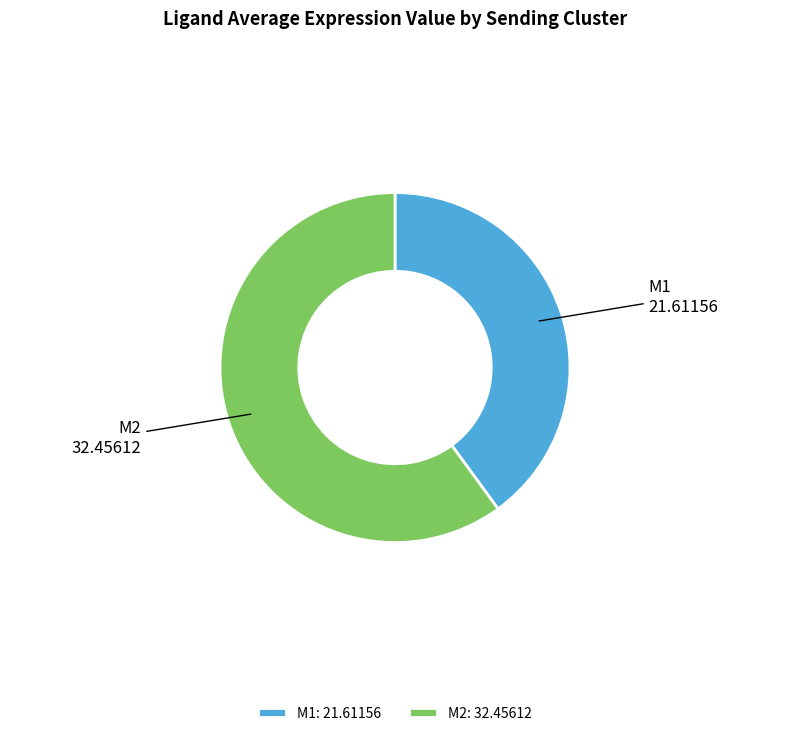

Between M1 and M2, which is larger?

M2